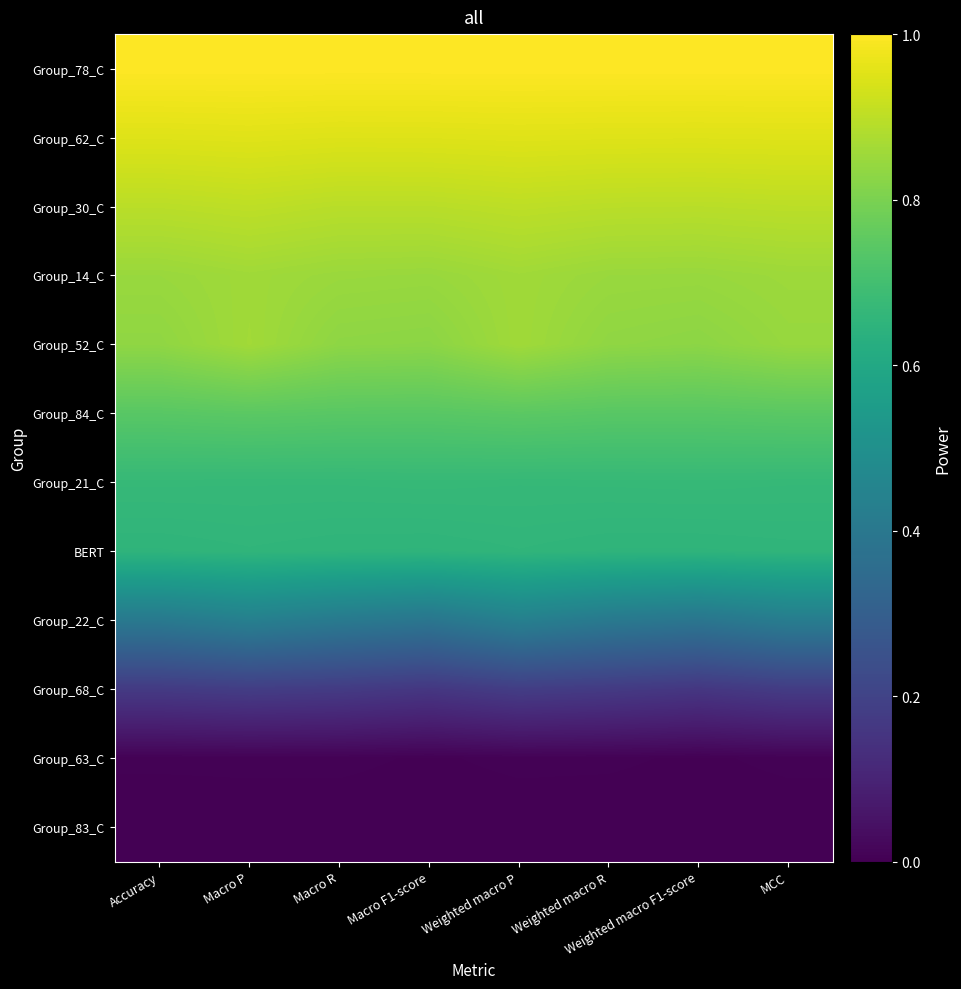

Reading right to left, what are all the values shown in this chart?

Group_78_C: MCC=1.0	Weighted macro F1-score=1.0	Weighted macro R=1.0	Weighted macro P=1.0	Macro F1-score=1.0	Macro R=1.0	Macro P=1.0	Accuracy=1.0
Group_62_C: MCC=1.0	Weighted macro F1-score=1.0	Weighted macro R=1.0	Weighted macro P=1.0	Macro F1-score=0.9	Macro R=0.9	Macro P=1.0	Accuracy=1.0
Group_30_C: MCC=0.9	Weighted macro F1-score=0.9	Weighted macro R=0.9	Weighted macro P=0.9	Macro F1-score=0.9	Macro R=0.9	Macro P=0.9	Accuracy=0.9
Group_14_C: MCC=0.9	Weighted macro F1-score=0.8	Weighted macro R=0.8	Weighted macro P=0.9	Macro F1-score=0.8	Macro R=0.8	Macro P=0.9	Accuracy=0.8
Group_52_C: MCC=0.8	Weighted macro F1-score=0.8	Weighted macro R=0.8	Weighted macro P=0.9	Macro F1-score=0.8	Macro R=0.8	Macro P=0.9	Accuracy=0.8
Group_84_C: MCC=0.7	Weighted macro F1-score=0.7	Weighted macro R=0.7	Weighted macro P=0.7	Macro F1-score=0.7	Macro R=0.7	Macro P=0.7	Accuracy=0.7
Group_21_C: MCC=0.7	Weighted macro F1-score=0.7	Weighted macro R=0.7	Weighted macro P=0.7	Macro F1-score=0.7	Macro R=0.7	Macro P=0.7	Accuracy=0.7
BERT: MCC=0.7	Weighted macro F1-score=0.7	Weighted macro R=0.7	Weighted macro P=0.7	Macro F1-score=0.7	Macro R=0.7	Macro P=0.7	Accuracy=0.7
Group_22_C: MCC=0.4	Weighted macro F1-score=0.4	Weighted macro R=0.4	Weighted macro P=0.4	Macro F1-score=0.4	Macro R=0.4	Macro P=0.4	Accuracy=0.4
Group_68_C: MCC=0.2	Weighted macro F1-score=0.2	Weighted macro R=0.2	Weighted macro P=0.2	Macro F1-score=0.2	Macro R=0.2	Macro P=0.2	Accuracy=0.2
Group_63_C: MCC=0.0	Weighted macro F1-score=0.0	Weighted macro R=0.0	Weighted macro P=0.0	Macro F1-score=0.0	Macro R=0.0	Macro P=0.0	Accuracy=0.0
Group_83_C: MCC=0.0	Weighted macro F1-score=0.0	Weighted macro R=0.0	Weighted macro P=0.0	Macro F1-score=0.0	Macro R=0.0	Macro P=0.0	Accuracy=0.0